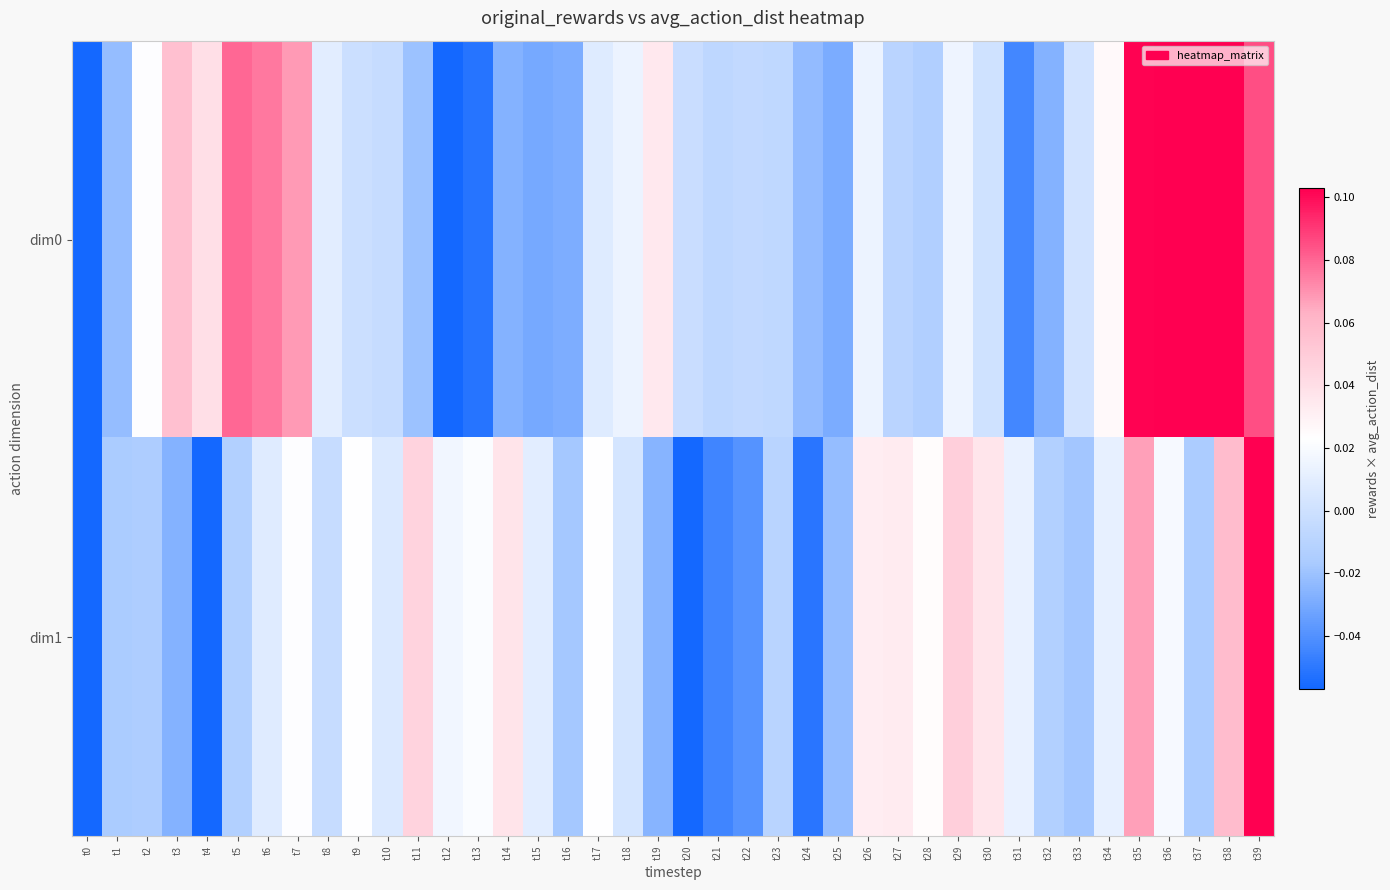

Reading right to left, what are all the values shown in this chart?

dim0: t39=0.1	t38=0.1	t37=0.1	t36=0.1	t35=0.1	t34=0.0	t33=0.0	t32=-0.0	t31=-0.0	t30=0.0	t29=0.0	t28=-0.0	t27=-0.0	t26=0.0	t25=-0.0	t24=-0.0	t23=-0.0	t22=-0.0	t21=-0.0	t20=-0.0	t19=0.0	t18=0.0	t17=0.0	t16=-0.0	t15=-0.0	t14=-0.0	t13=-0.1	t12=-0.1	t11=-0.0	t10=-0.0	t9=-0.0	t8=0.0	t7=0.1	t6=0.1	t5=0.1	t4=0.0	t3=0.1	t2=0.0	t1=-0.0	t0=-0.1
dim1: t39=0.1	t38=0.1	t37=-0.0	t36=0.0	t35=0.1	t34=0.0	t33=-0.0	t32=-0.0	t31=0.0	t30=0.0	t29=0.0	t28=0.0	t27=0.0	t26=0.0	t25=-0.0	t24=-0.1	t23=-0.0	t22=-0.0	t21=-0.0	t20=-0.1	t19=-0.0	t18=0.0	t17=0.0	t16=-0.0	t15=0.0	t14=0.0	t13=0.0	t12=0.0	t11=0.0	t10=0.0	t9=0.0	t8=-0.0	t7=0.0	t6=0.0	t5=-0.0	t4=-0.1	t3=-0.0	t2=-0.0	t1=-0.0	t0=-0.1